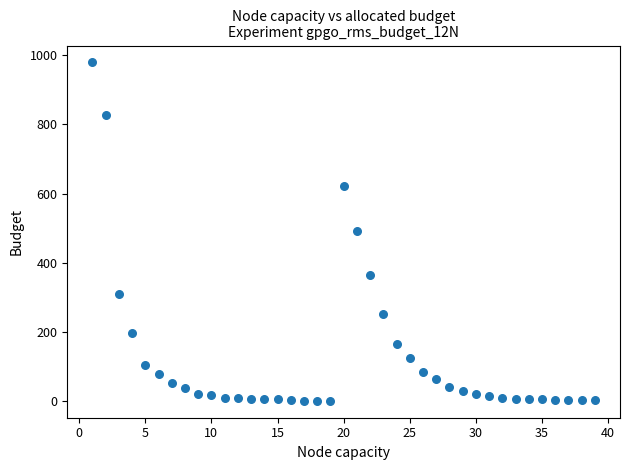

What is the range of X values (max minus min)?

38